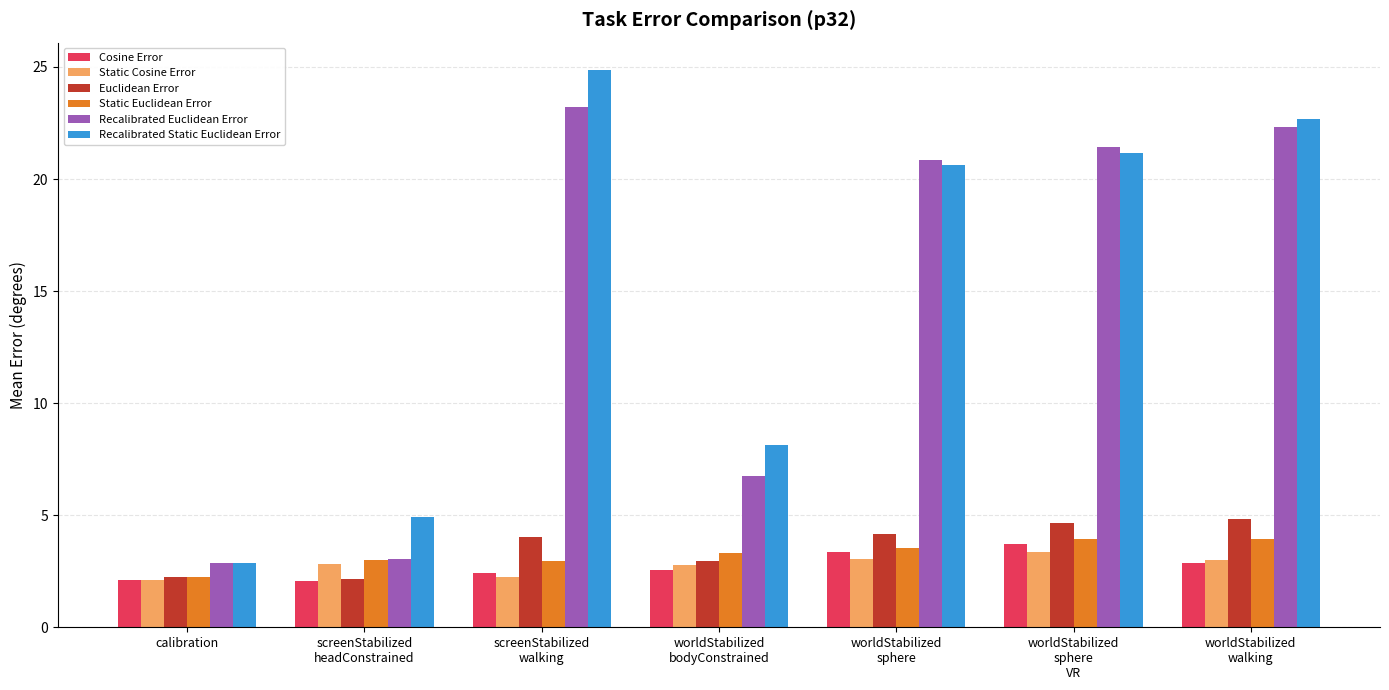

What is the difference between the second highest and minimum values in the Recalibrated Euclidean Error series?

19.4